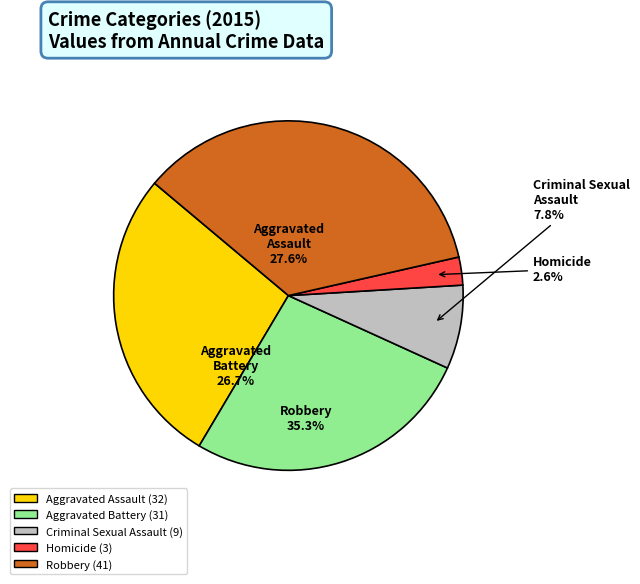

What is the ratio of the value at Robbery to the value at Criminal Sexual Assault?

4.6